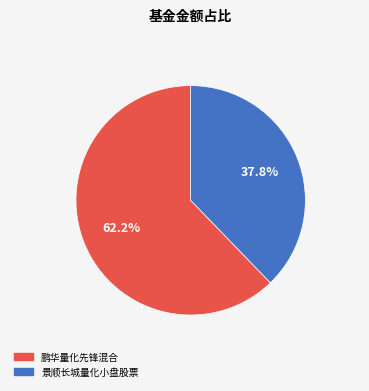

To the nearest percent, what is the difference between the 景顺长城量化小盘股票 and 鹏华量化先锋混合 slice percentages?

24%